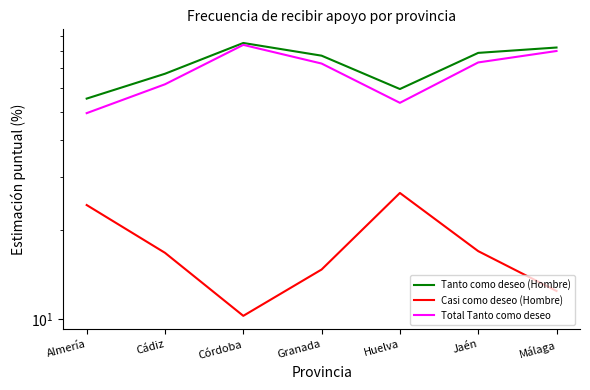

In Tanto como deseo (Hombre), how many points are lower than both neighbors (excluding endpoints)?

1